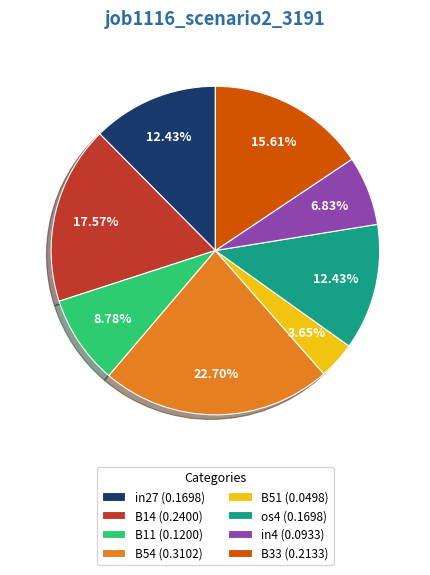

What percentage is the os4 slice, to the nearest percent?

12%